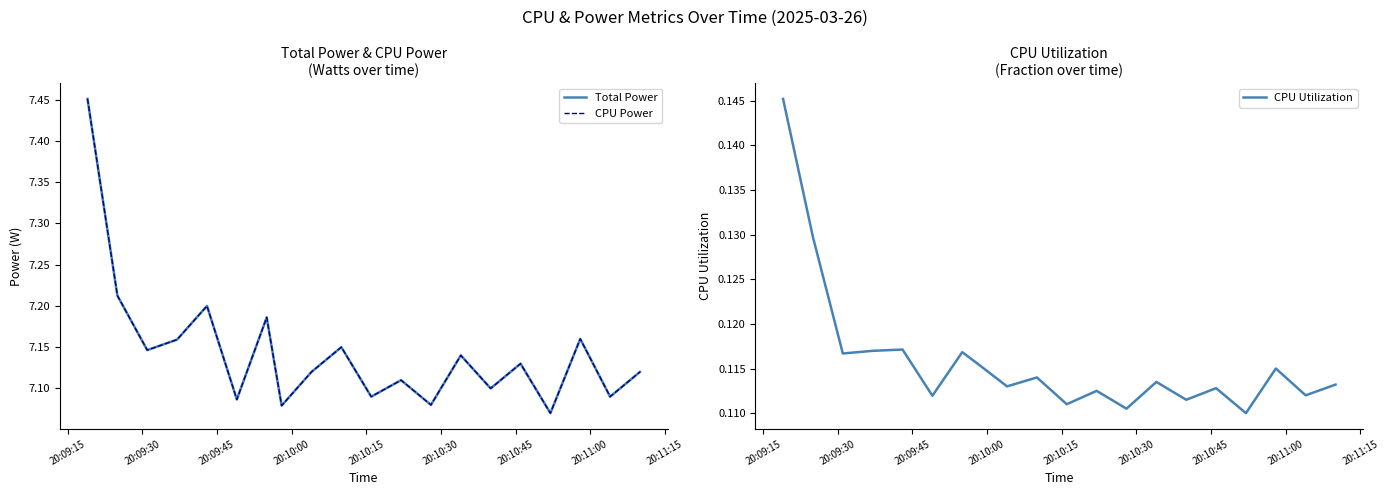

In Total Power, how many points are lower than both neighbors (excluding endpoints)?

8